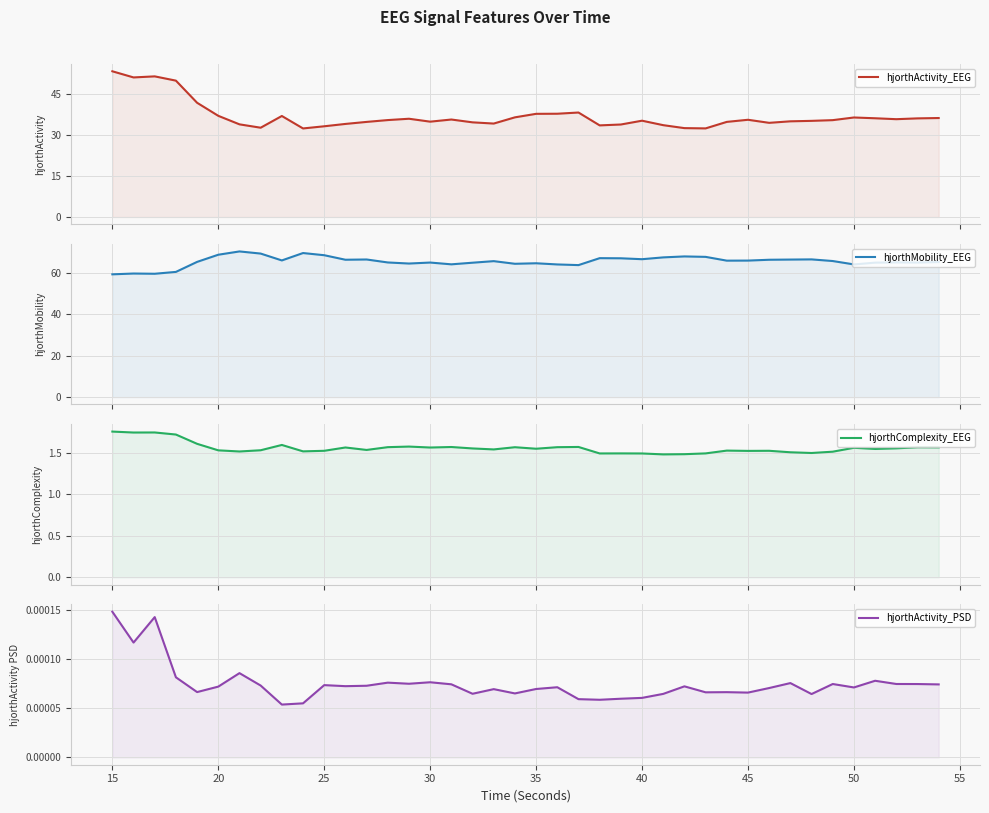

Is the value of hjorthComplexity_EEG at 35 greater than the value of hjorthActivity_EEG at 23?

No